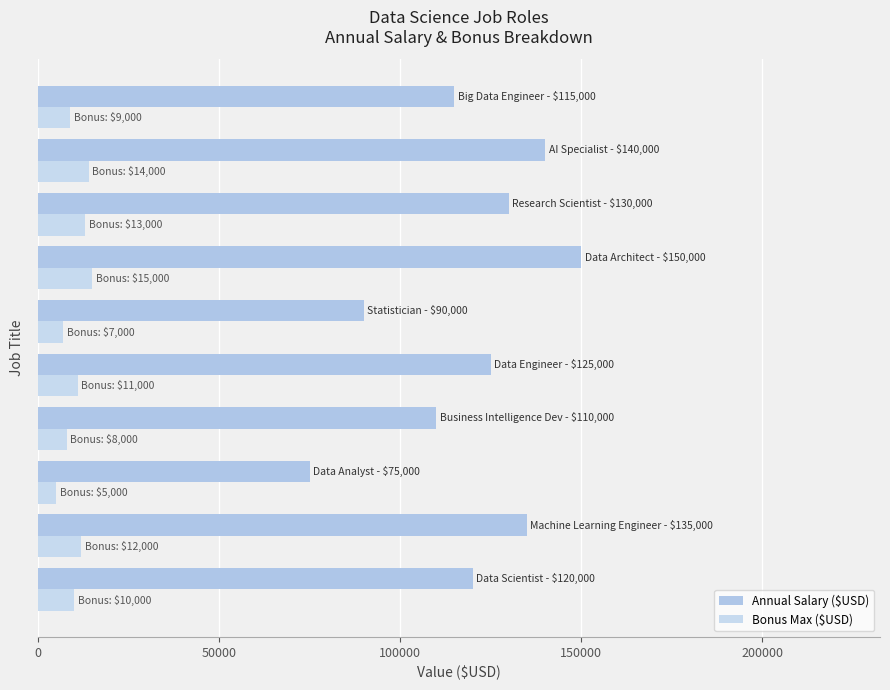

How many values in the Bonus Max ($USD) series are below 11000?

5